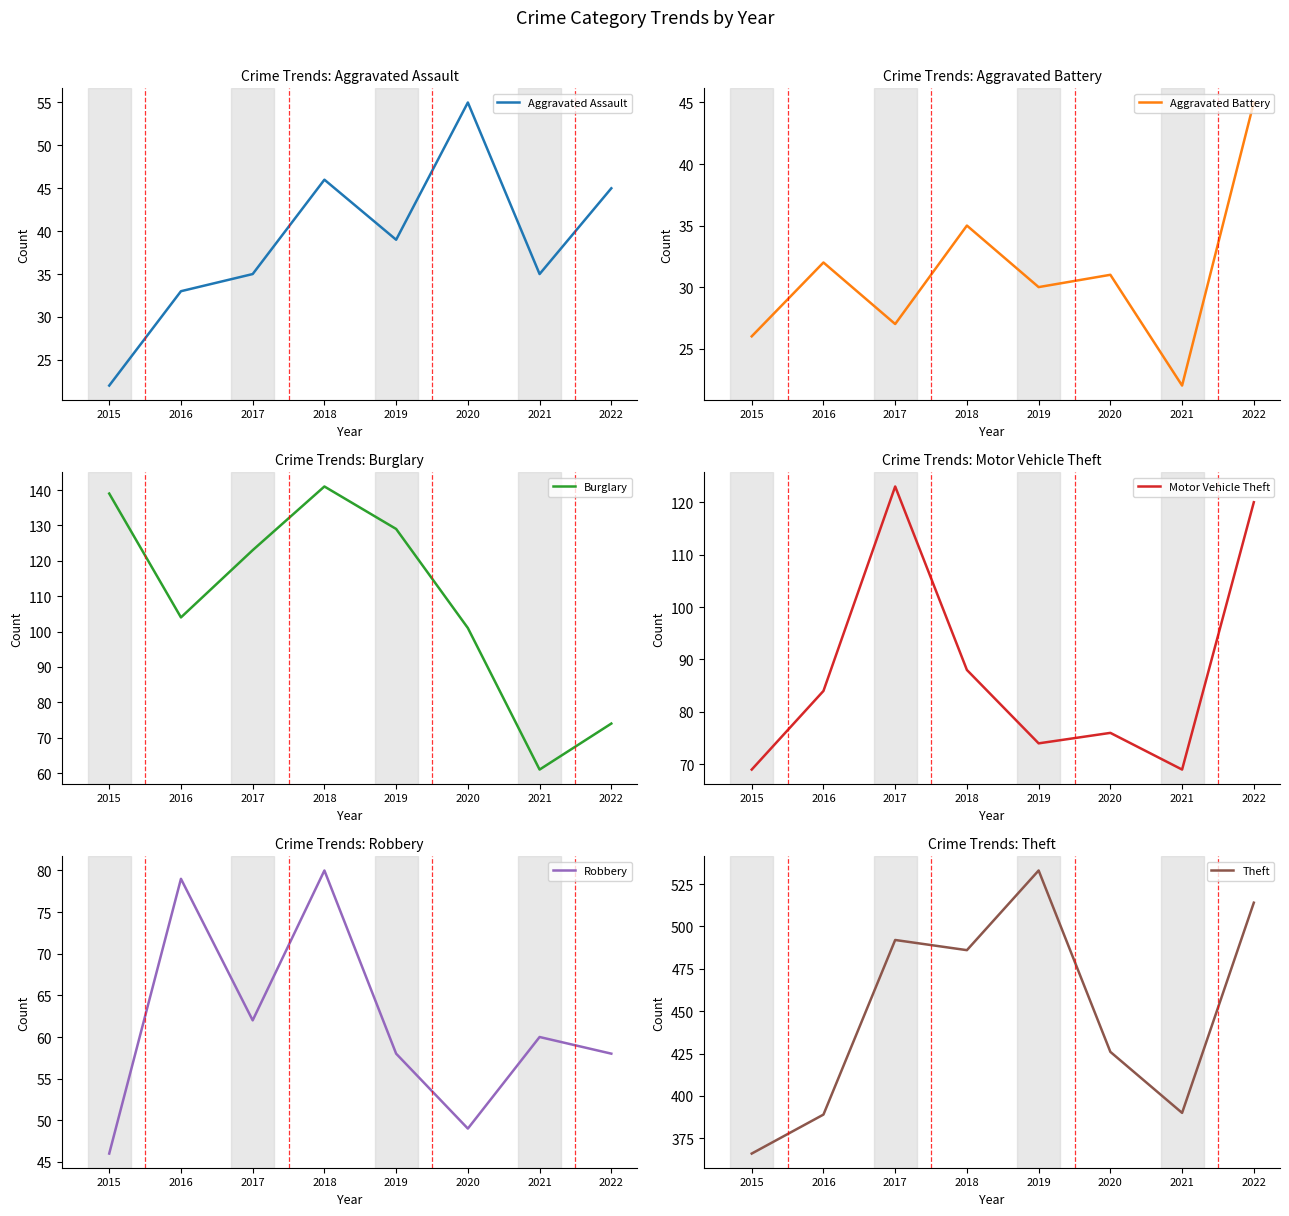

At which label does Aggravated Battery first exceed 31?

2016